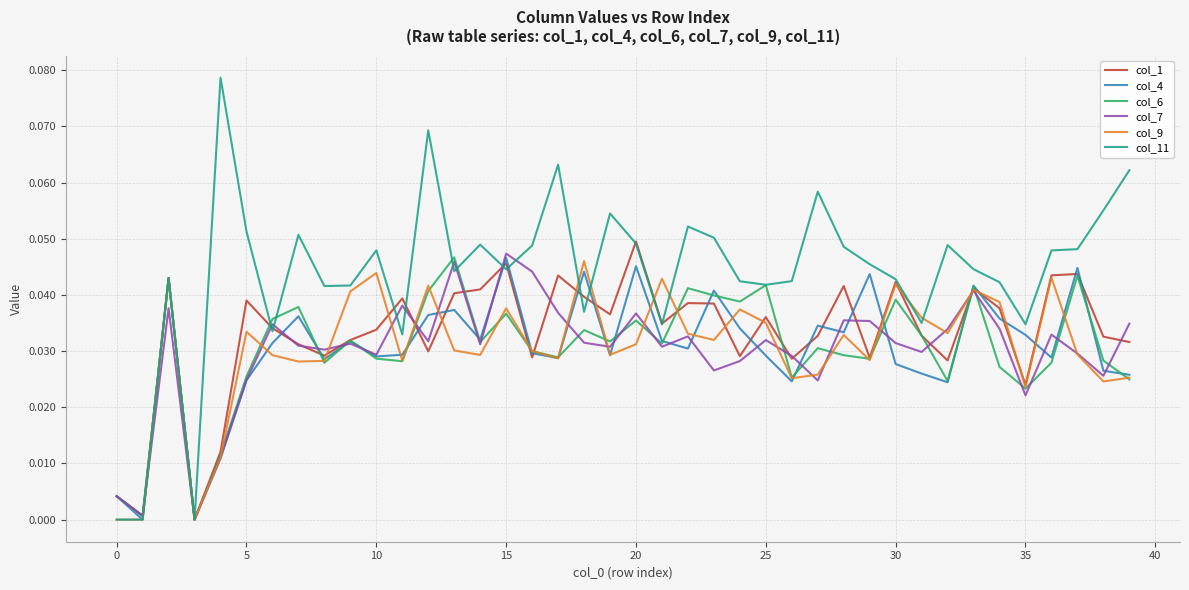

Which series has the largest total across all categories?

col_11